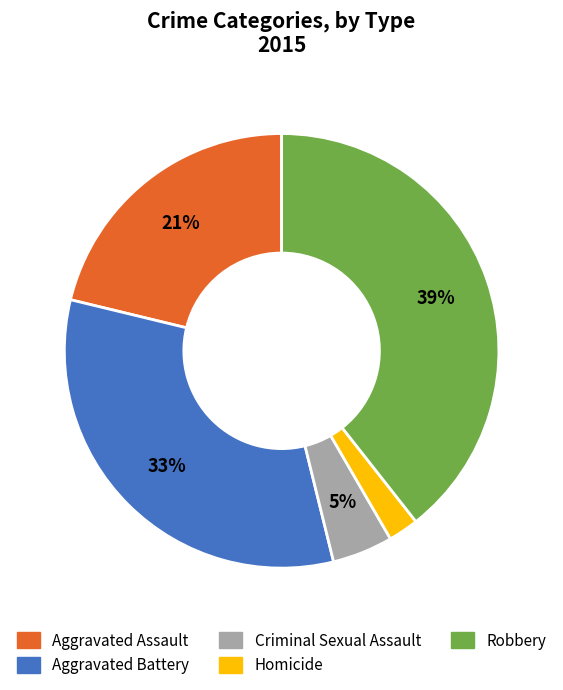

How many slices are in this pie chart?

5